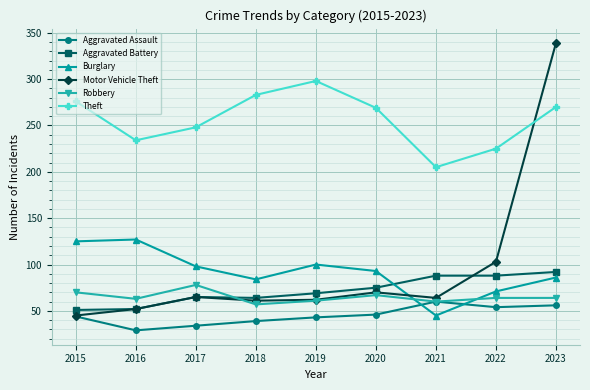

Which series has the widest spread of values?

Motor Vehicle Theft